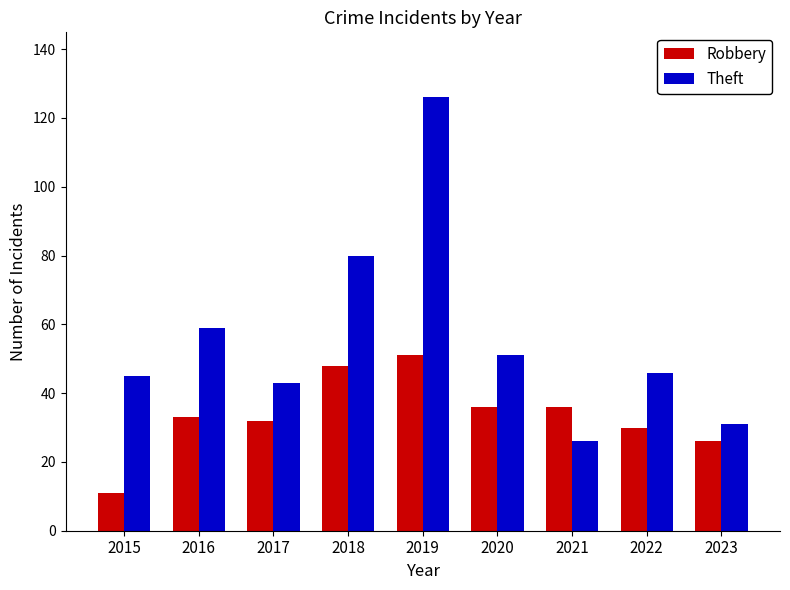

Which series has the largest range (max minus min)?

Theft